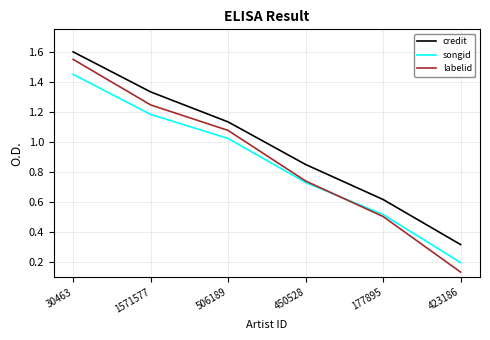

Is it true that labelid equals 0.5 at 177895?

True